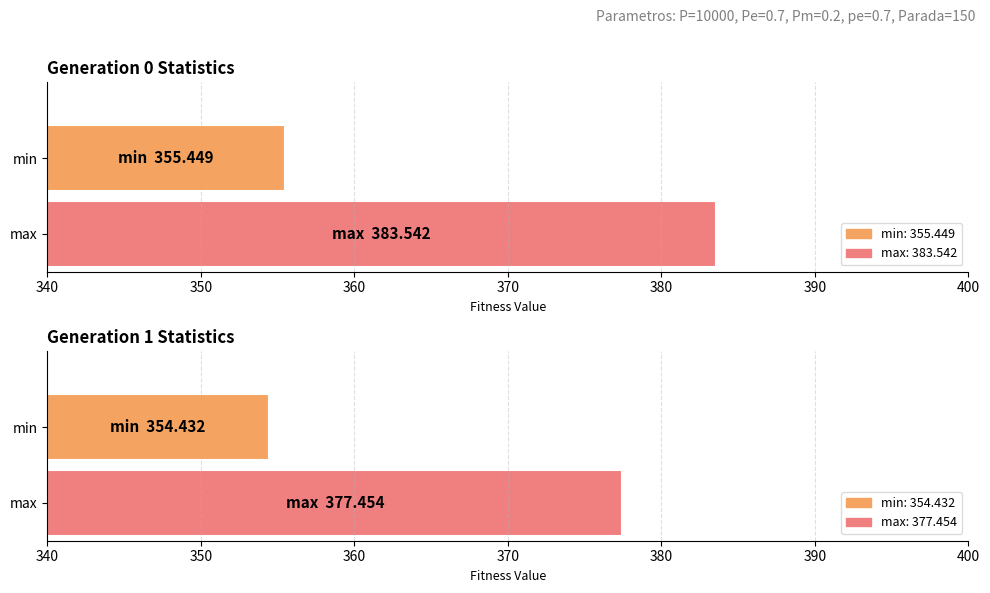

Is it true that avg equals 147.6 at gen 1?

False